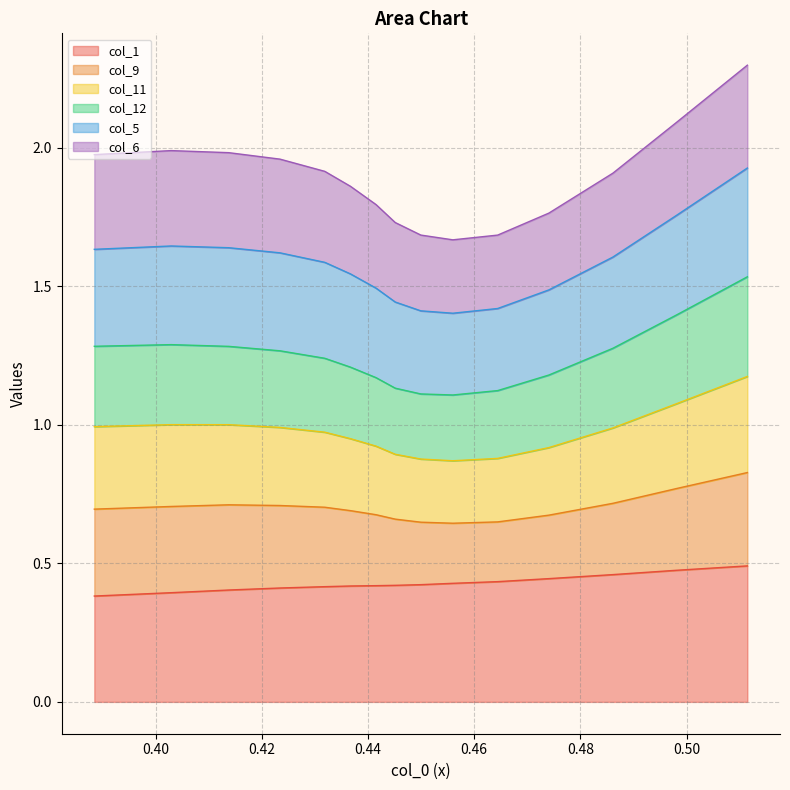

How many lines are shown in the chart?

6